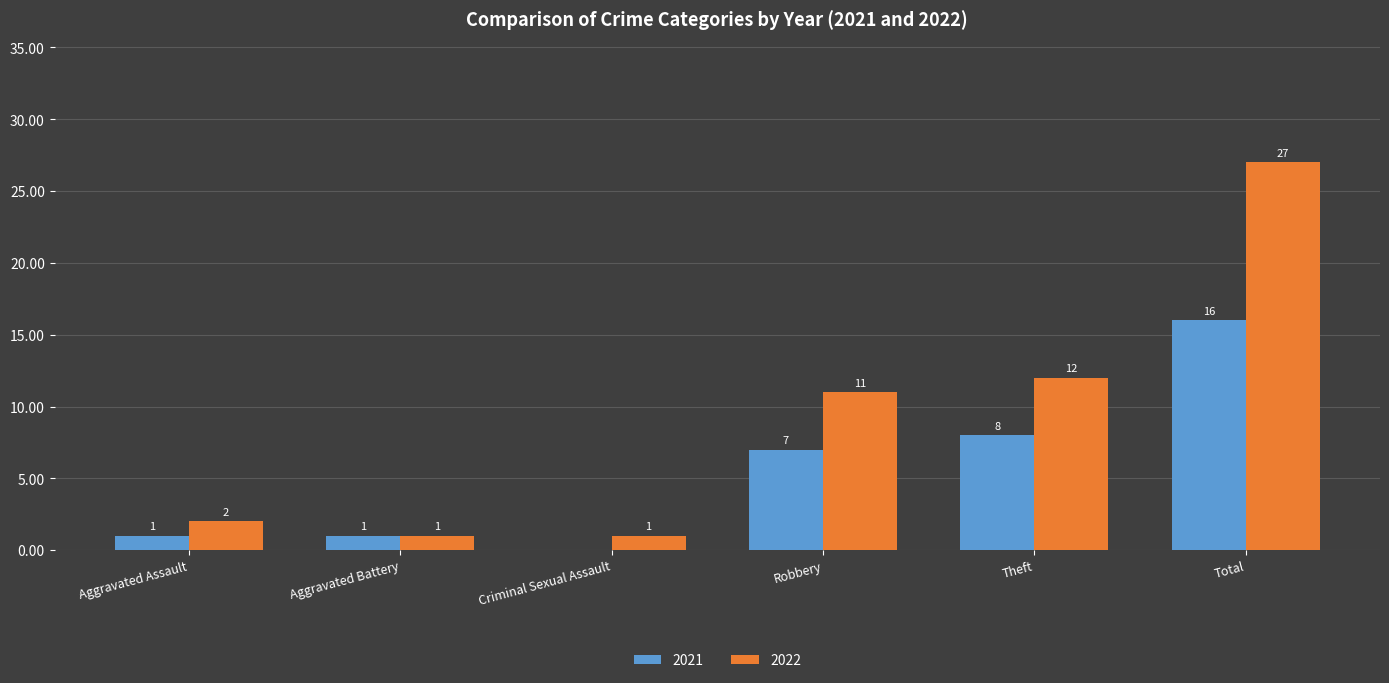

What is the maximum value shown in the chart?

27